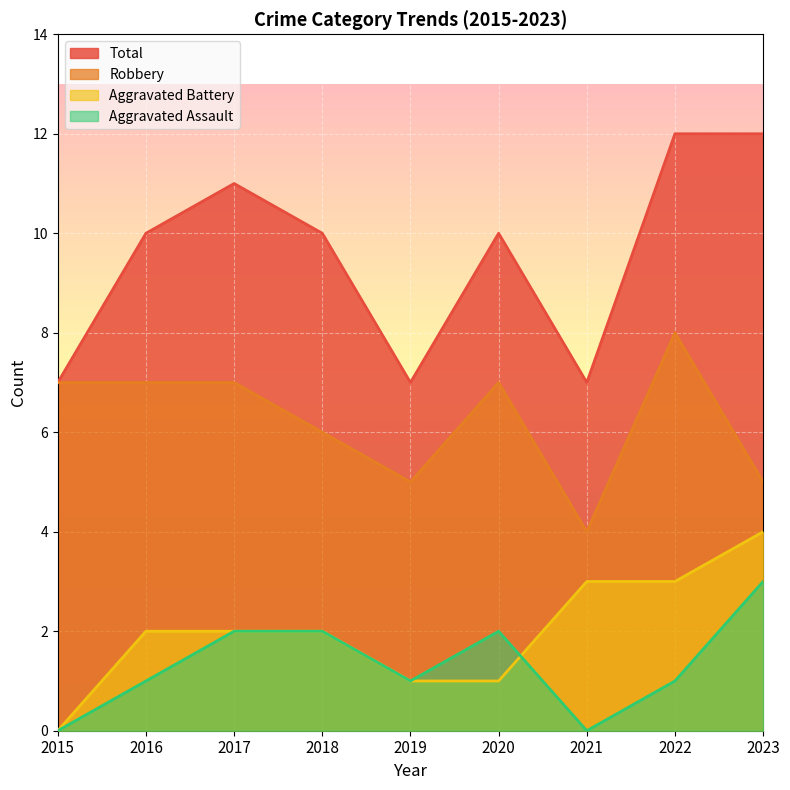

What is the sum of the Aggravated Battery values at 2015 and 2023?

4